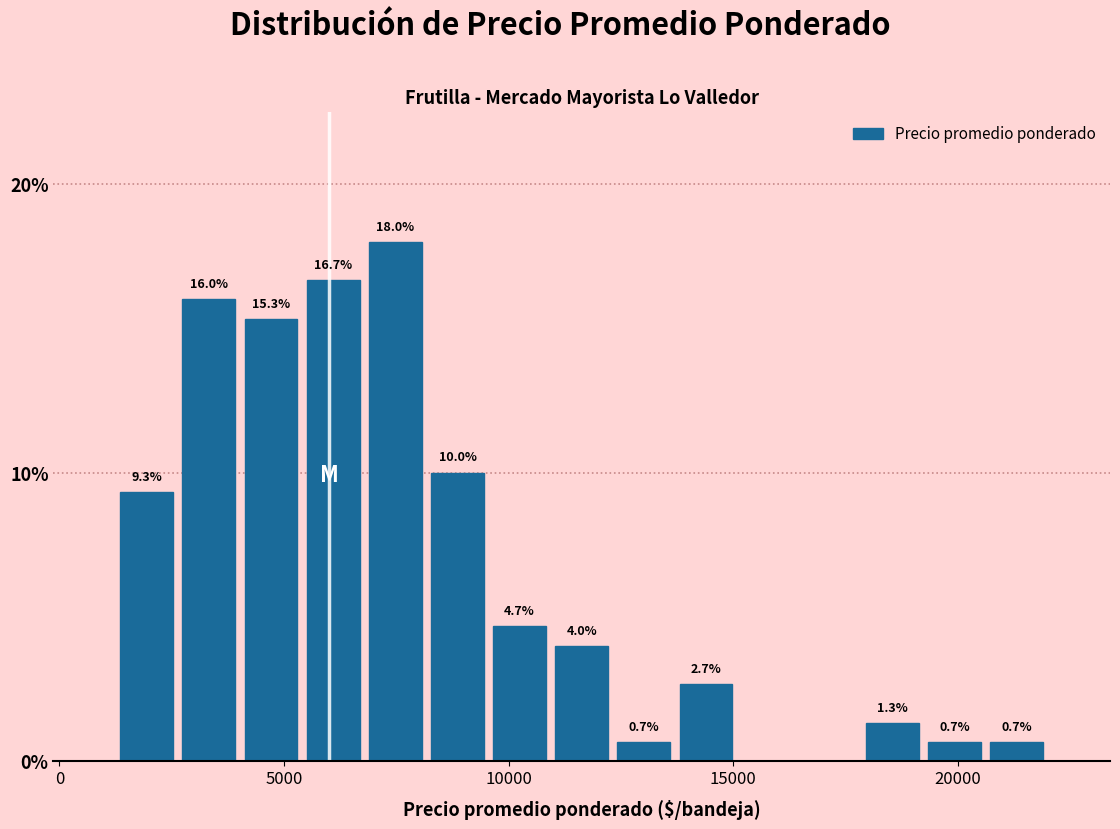

Around what value on the x-axis is the tallest bar? Give the approximate position of its centre, as read against the axis.

7500